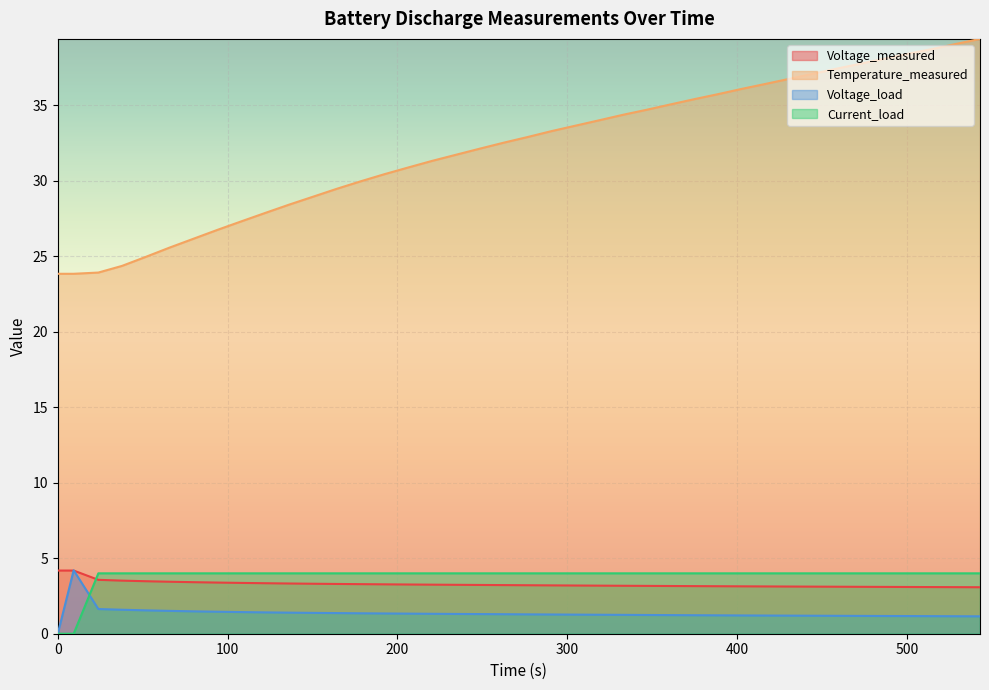

True or false: Temperature_measured and Voltage_measured intersect in this chart.

False